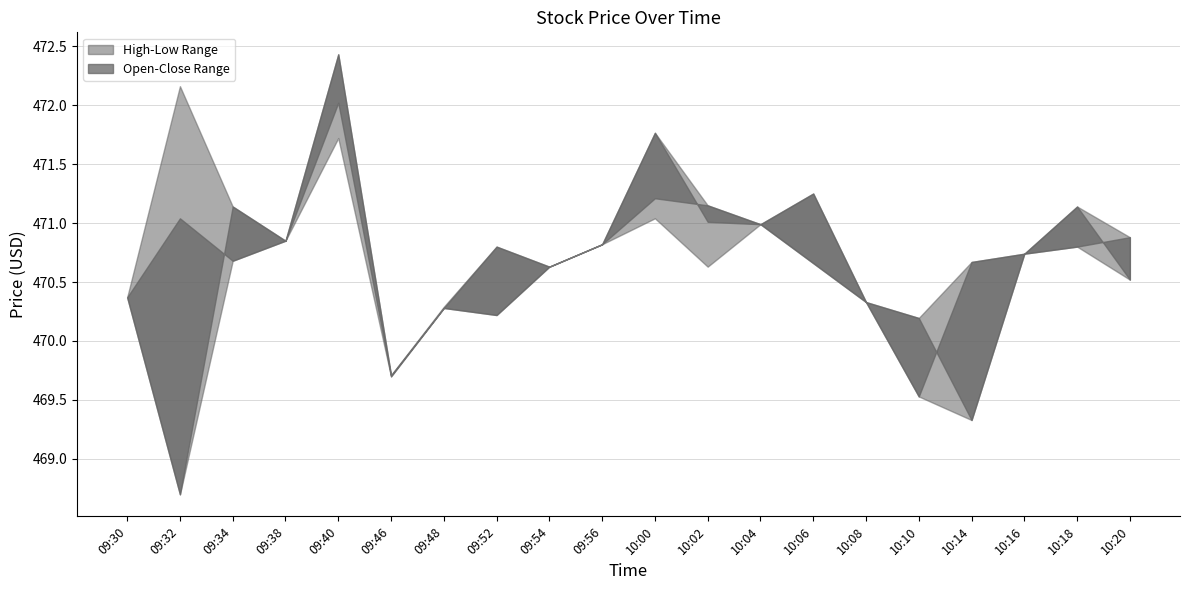

After their last crossing, which series has the higher values: Close or Open?

Open